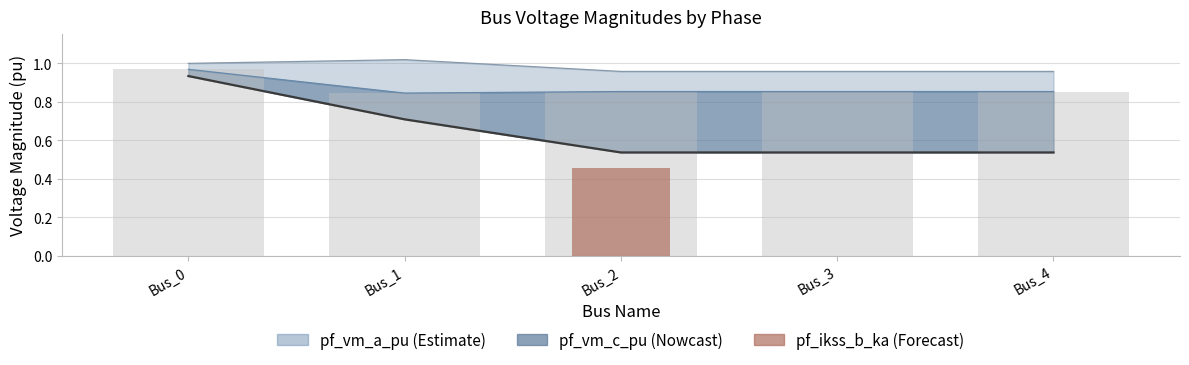

How many bars are there in each group?

3